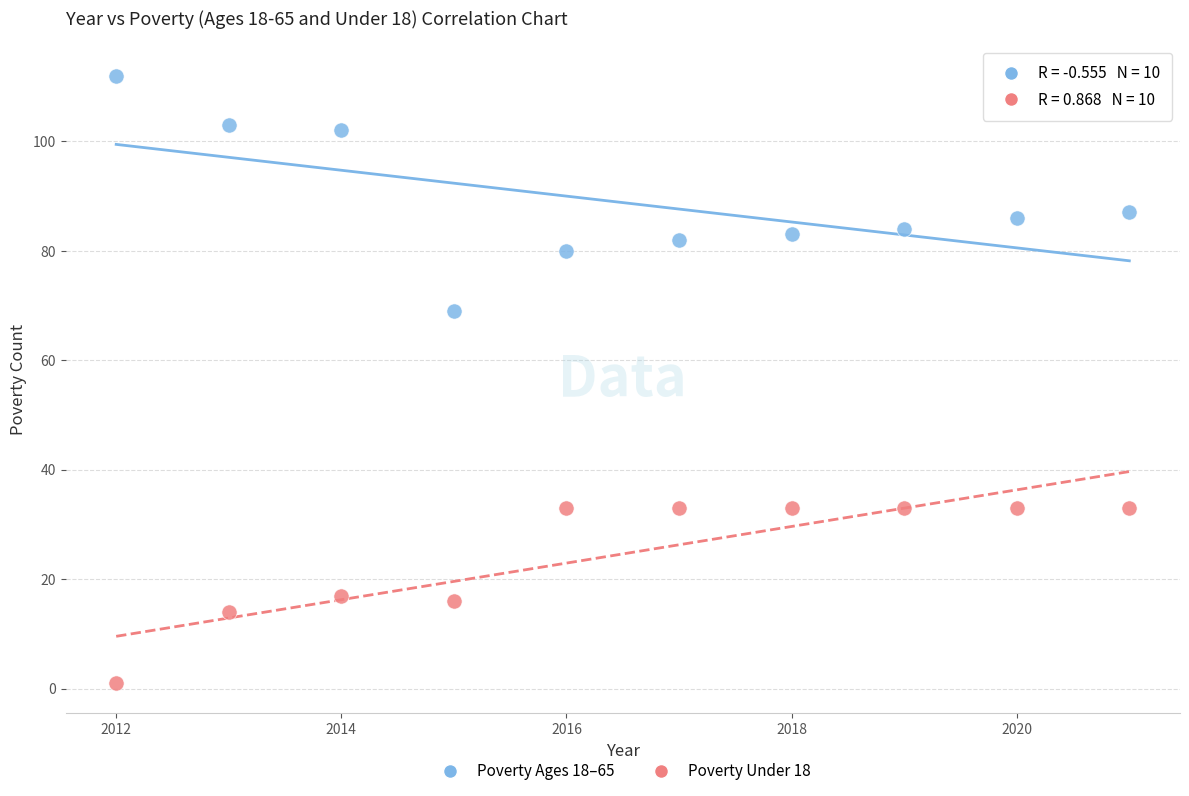

What are all the series names shown in the legend?

Poverty Ages 18–65, Poverty Under 18